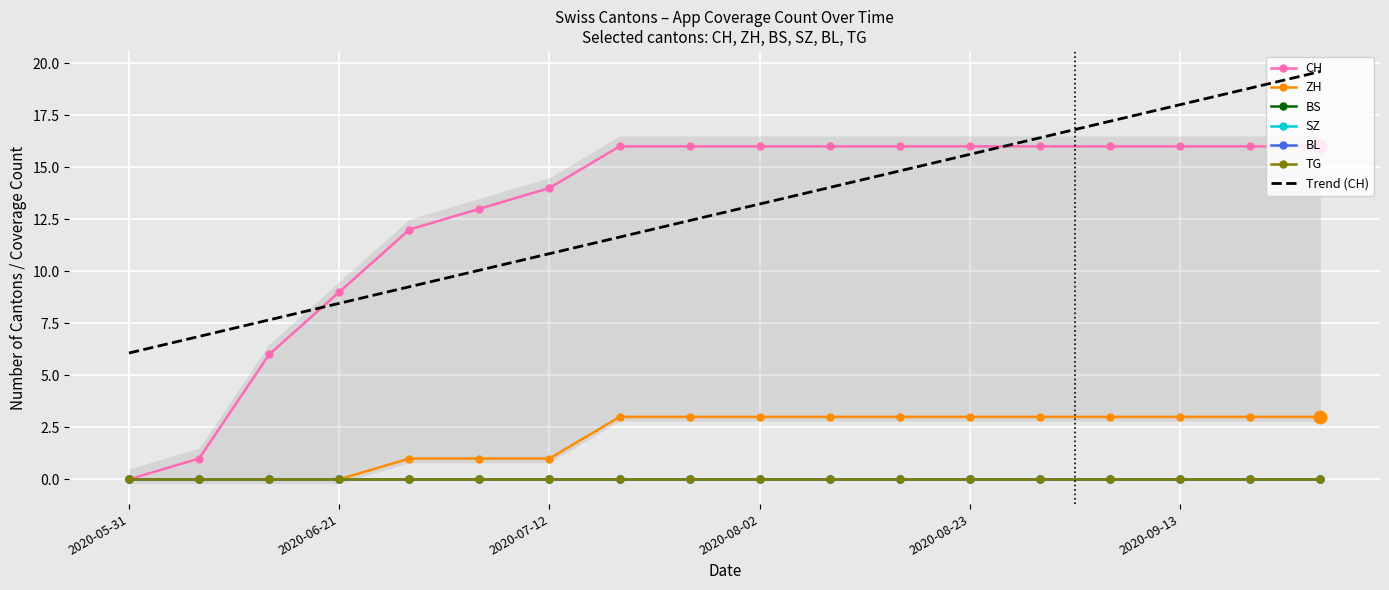

Which series reaches the maximum Y coordinate?

CH